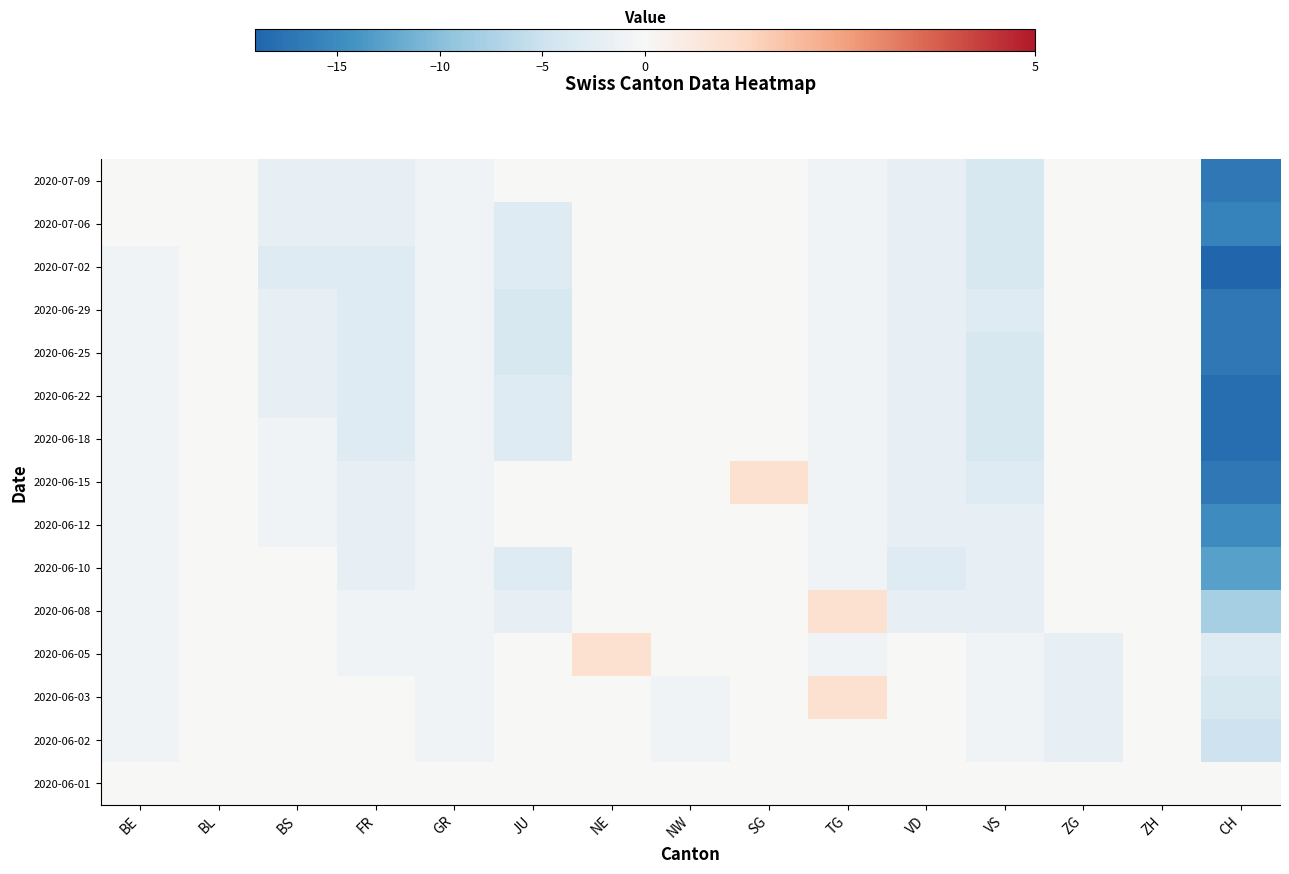

At which category is the sum across all series the highest?

NE